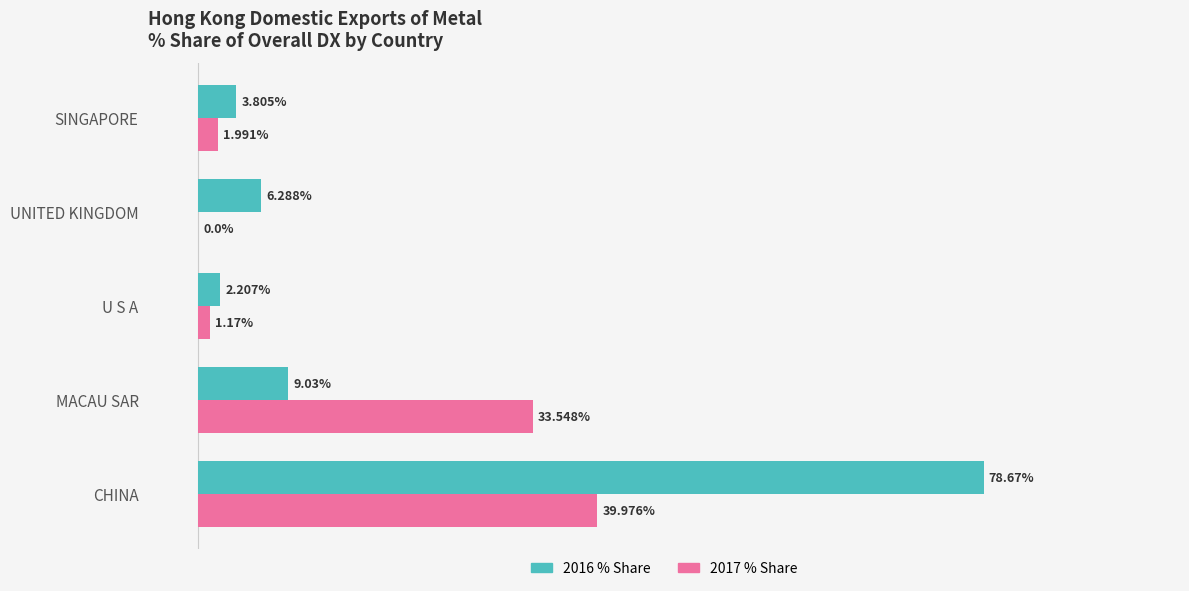

Which category has the highest value across all series?

CHINA